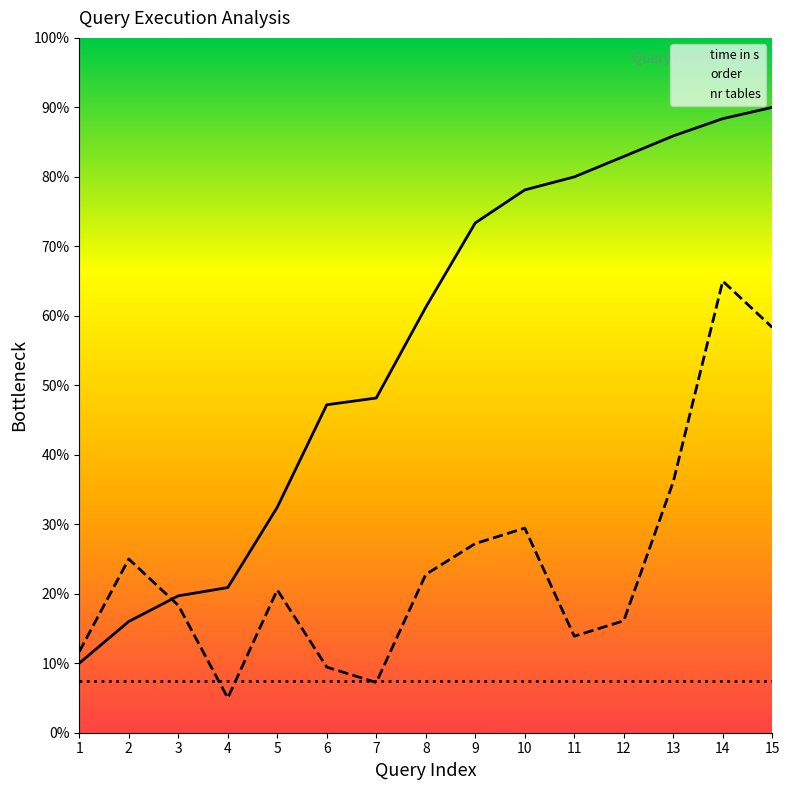

Rank the series by their average value, from highest to lowest.

time in s, order, nr tables